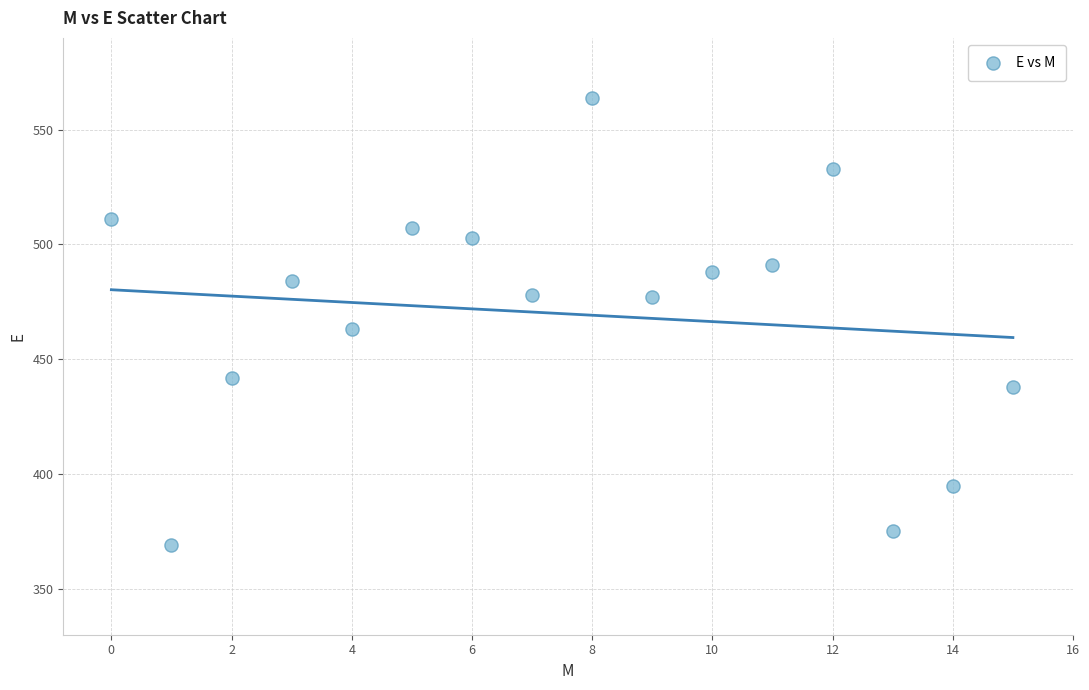

What Y value in the scatter plot is closest to 466?

463